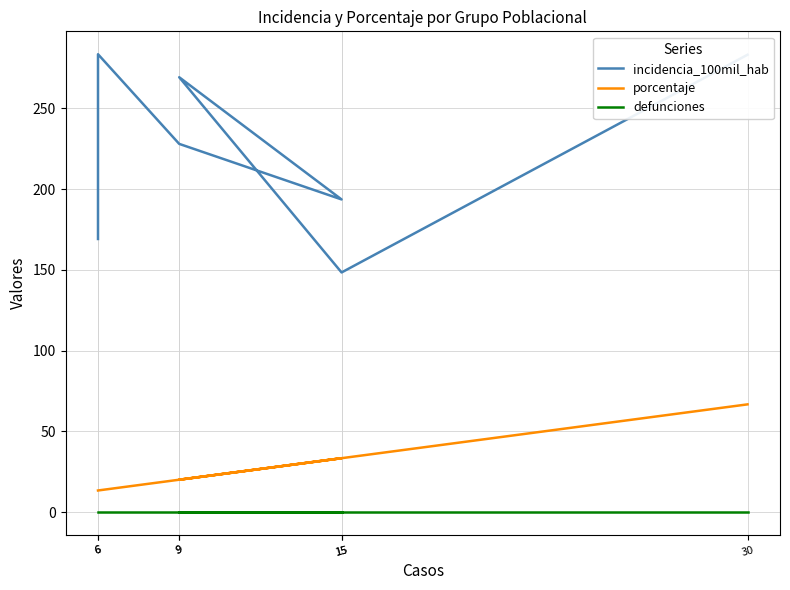

Where is porcentaje nearest to the value 40?

15